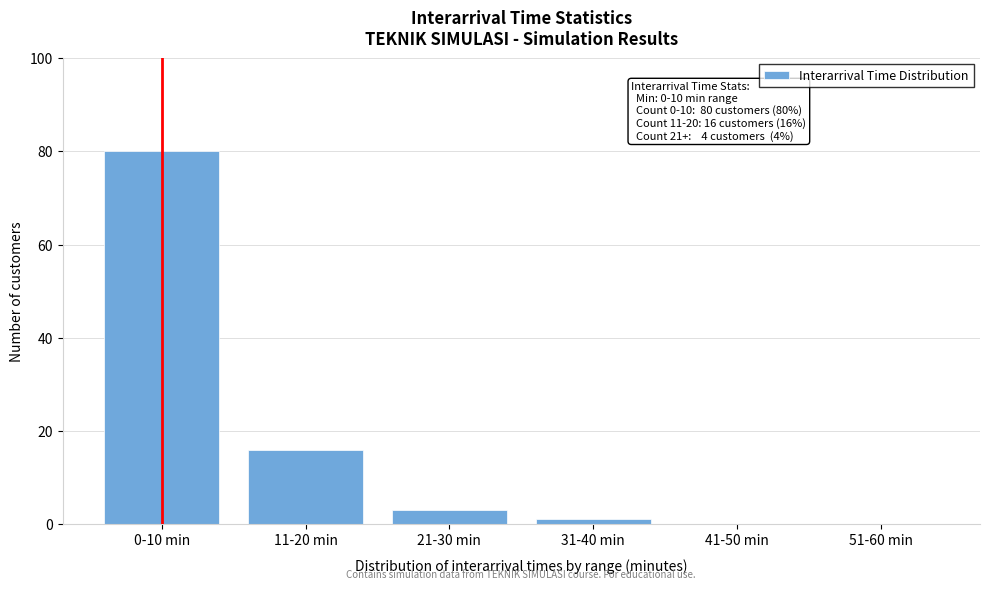

Reading left to right, extract all data points from this chart.

0-10 min=80	11-20 min=16	21-30 min=3	31-40 min=1	41-50 min=0	51-60 min=0